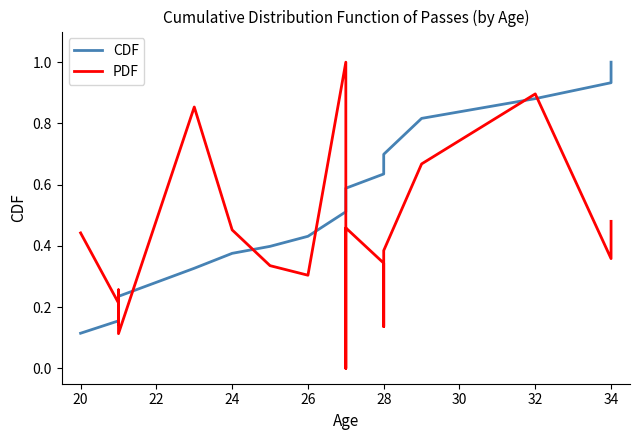

Reading right to left, transcribe all the data shown in this chart.

CDF: 1.0	0.9	0.9	0.8	0.7	0.6	0.6	0.6	0.5	0.5	0.5	0.4	0.4	0.4	0.3	0.2	0.2	0.2	0.2	0.1
PDF: 0.5	0.4	0.9	0.7	0.4	0.1	0.3	0.5	0.0	0.4	1.0	0.3	0.3	0.5	0.9	0.1	0.3	0.1	0.2	0.4